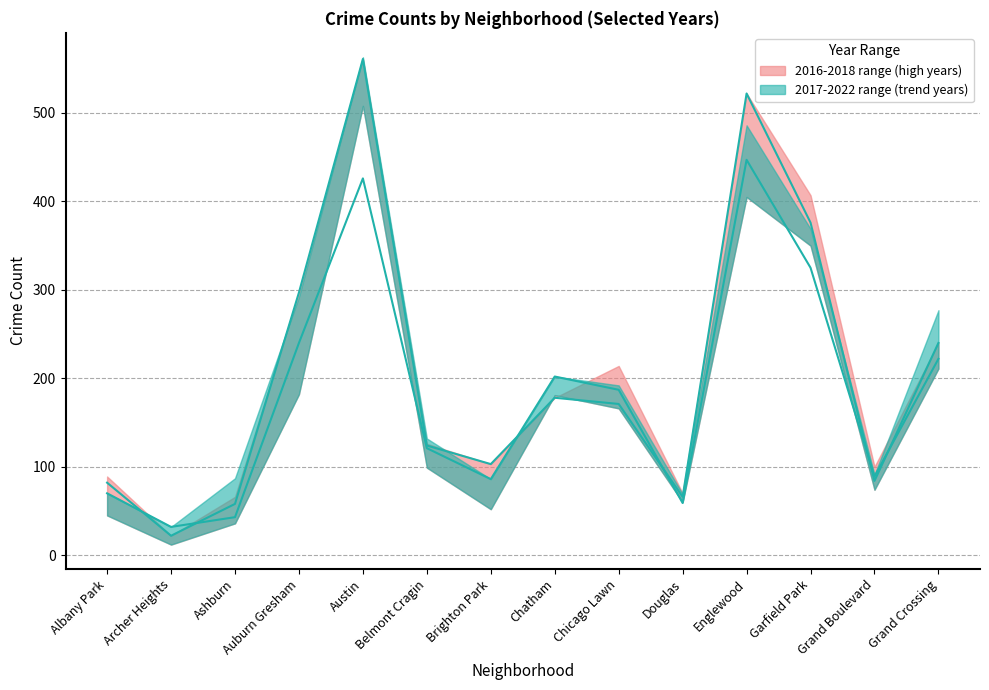

What is the spread (max minus min) of values at Grand Boulevard?

26